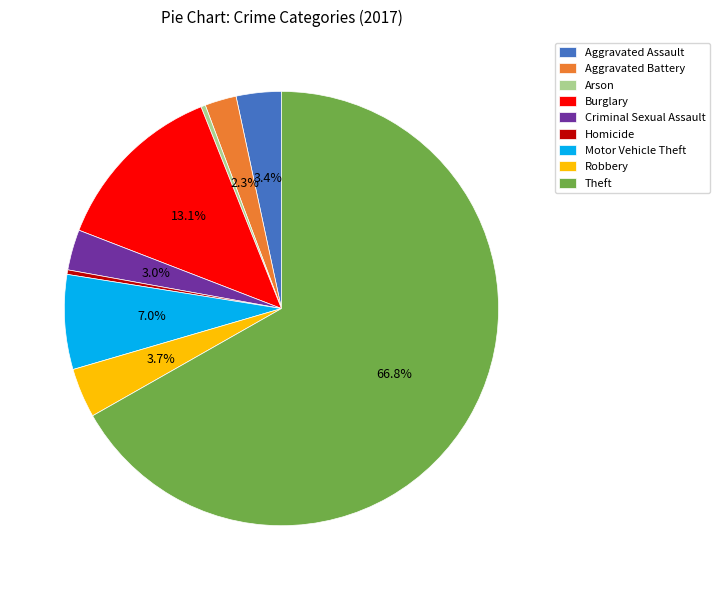

How many segments does this pie chart have?

9